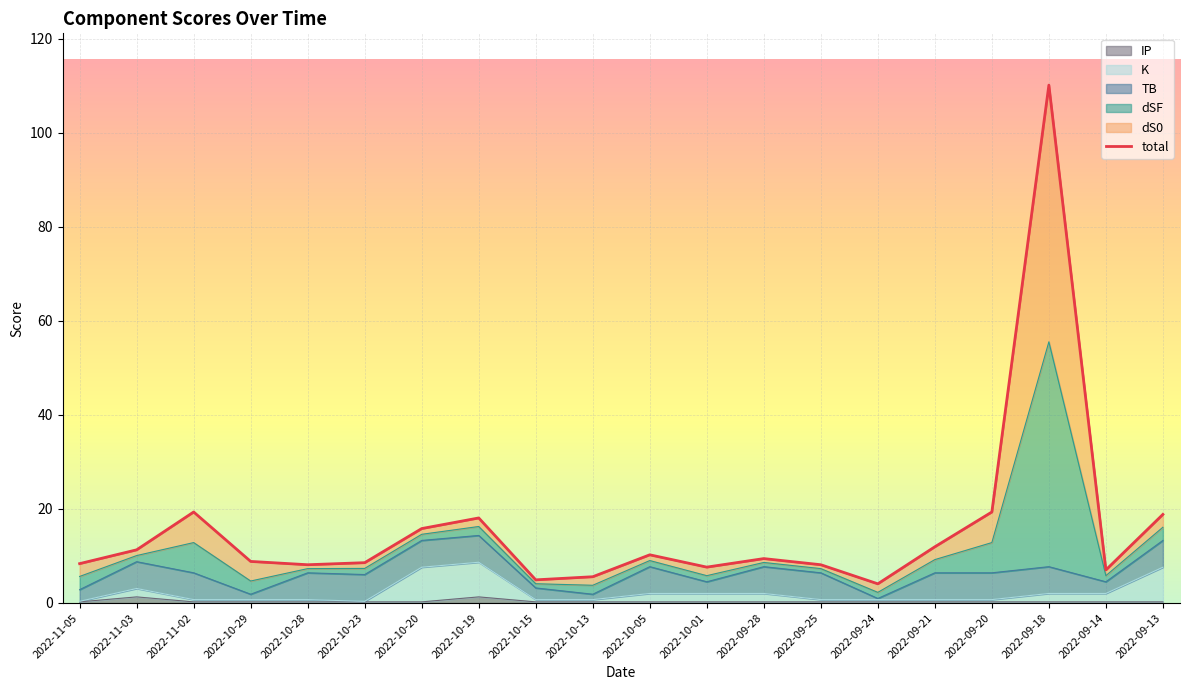

Between 2022-09-28 and 2022-11-05, which is larger?

2022-09-28